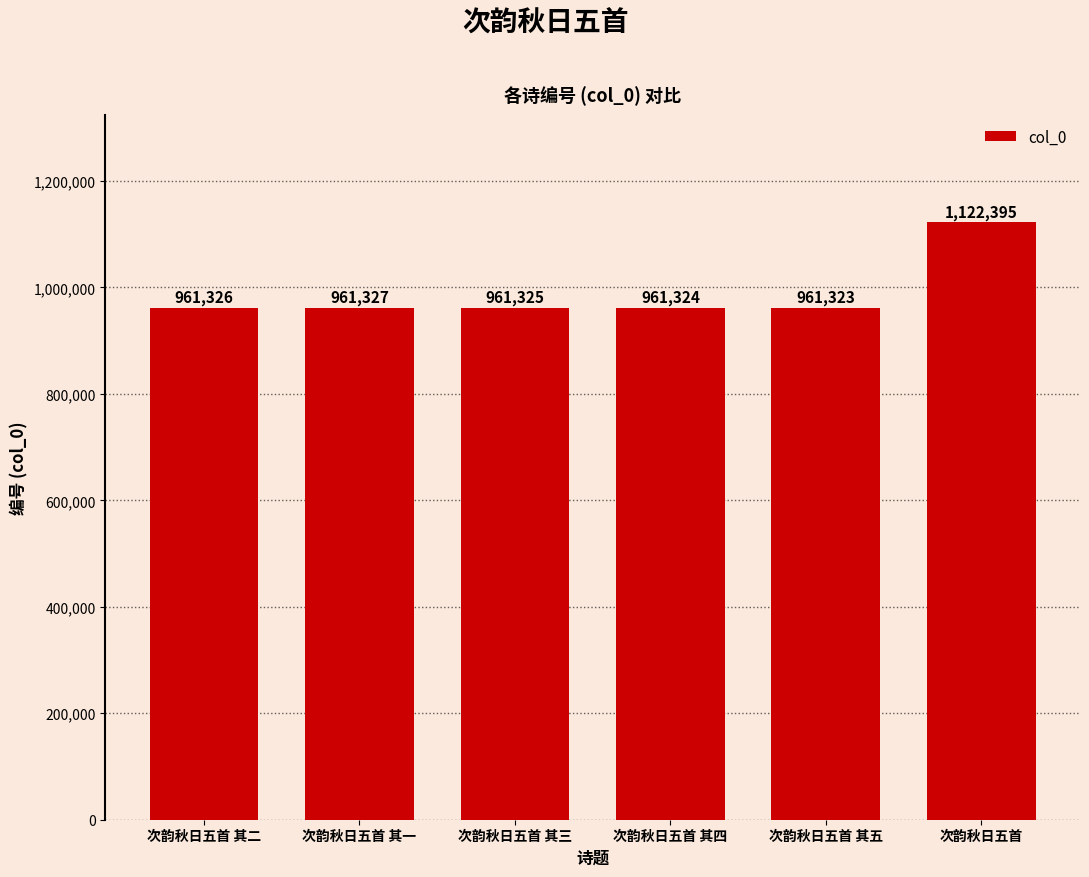

Reading left to right, what are all the values shown in this chart?

次韵秋日五首 其二=961326	次韵秋日五首 其一=961327	次韵秋日五首 其三=961325	次韵秋日五首 其四=961324	次韵秋日五首 其五=961323	次韵秋日五首=1122395